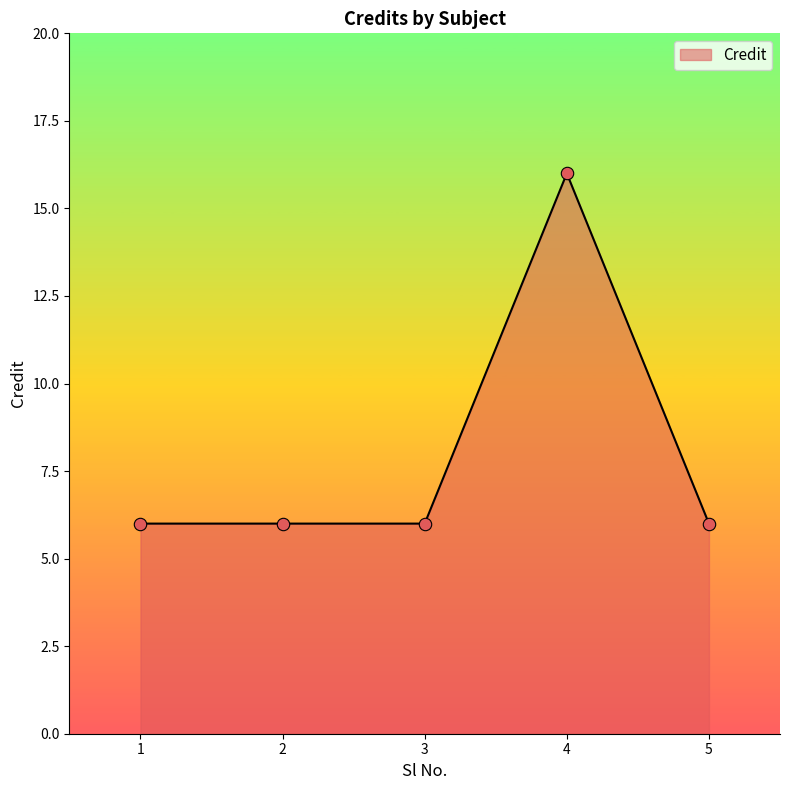

What is the change in value from 2 to 4?

+10